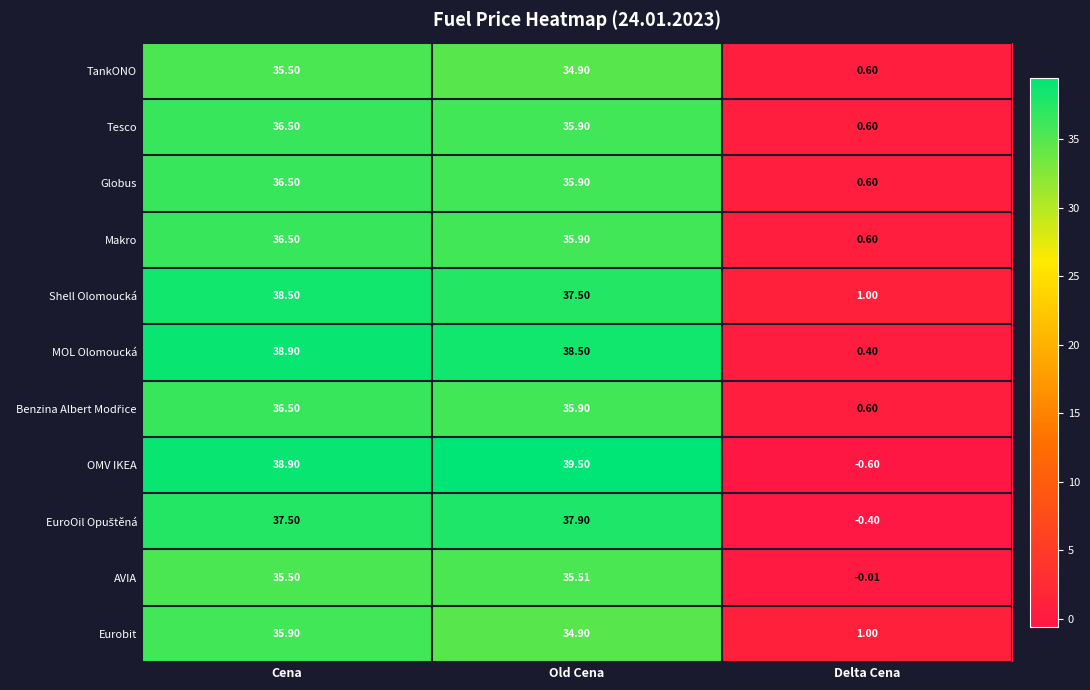

List the labels in order of Eurobit value, smallest first.

Delta Cena, Old Cena, Cena